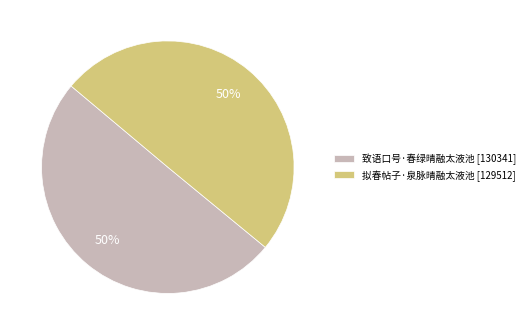

Approximately how many times larger is the value at 拟春帖子·泉脉晴融太液池 [129512] compared to 致语口号·春绿晴融太液池 [130341]?

1.0